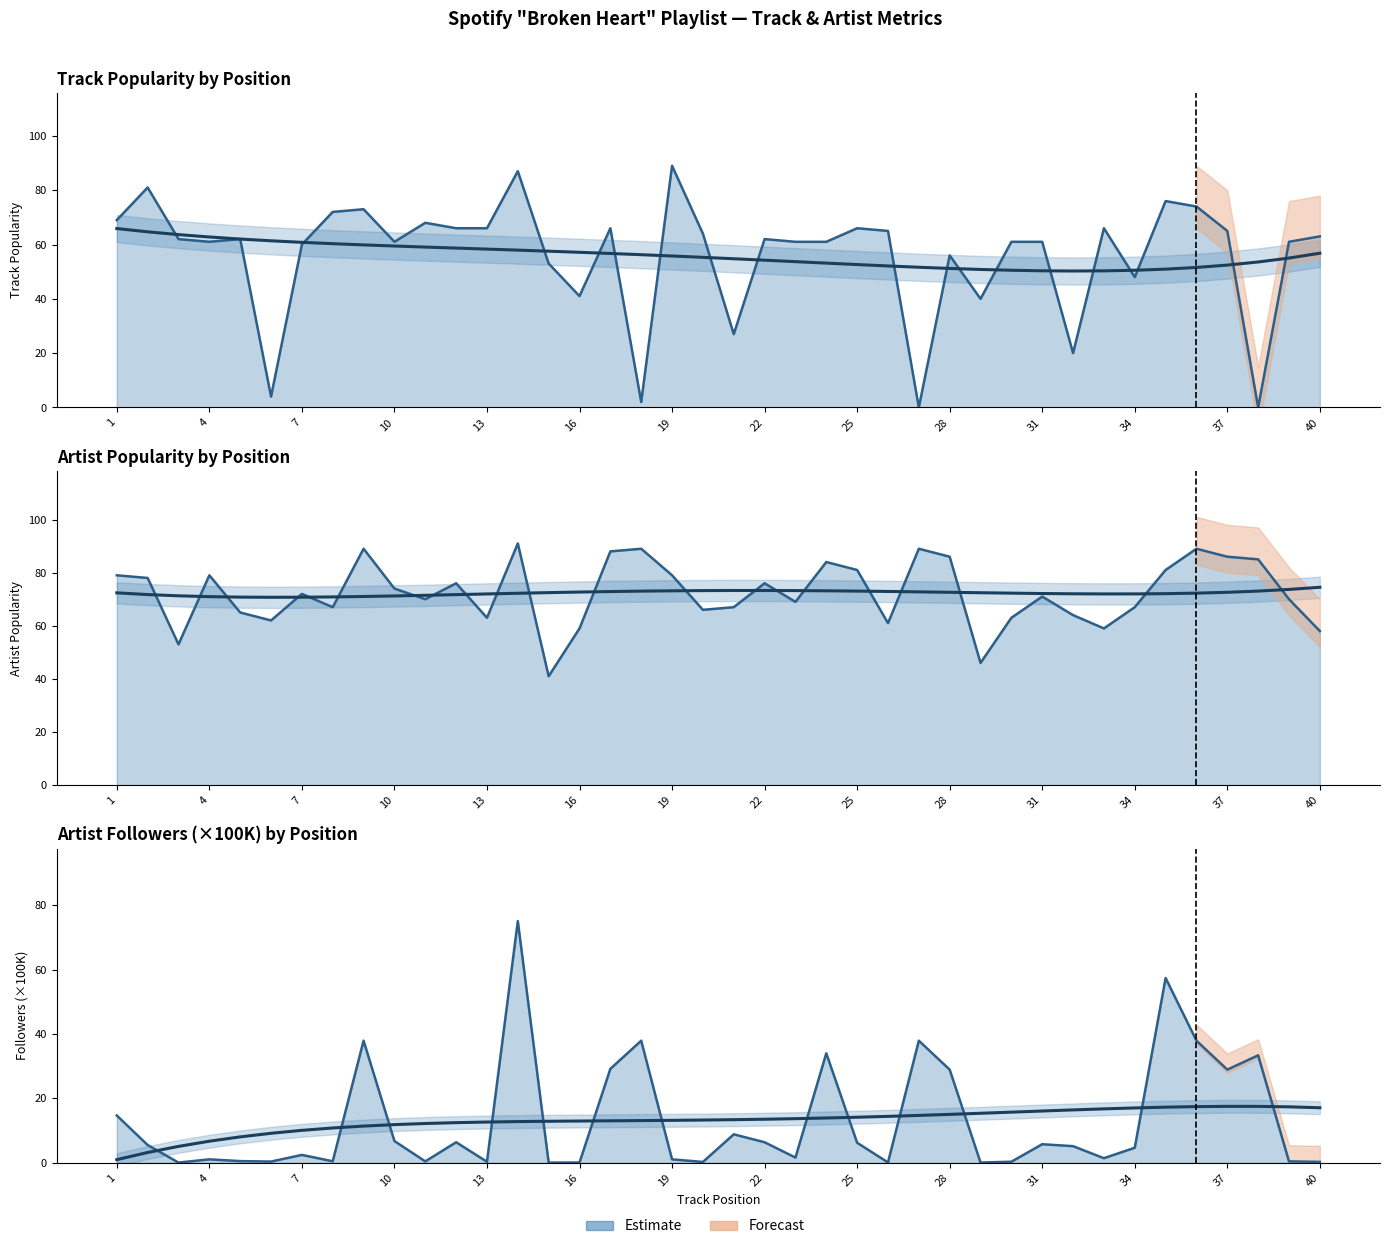

Which category has the lowest value in the Track_Popularity series?

27